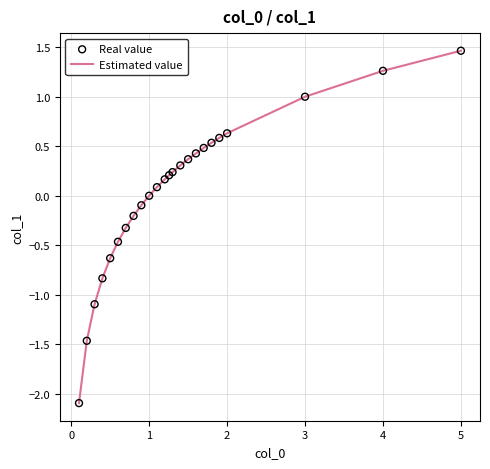

What is the greatest value displayed?

1.5